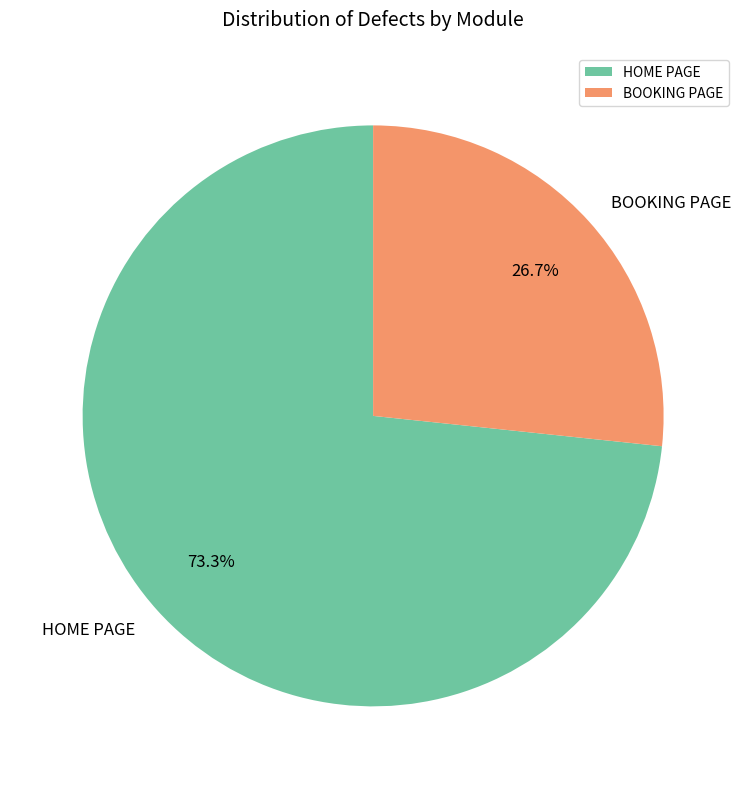

Combined, do HOME PAGE and BOOKING PAGE account for over 50%?

Yes